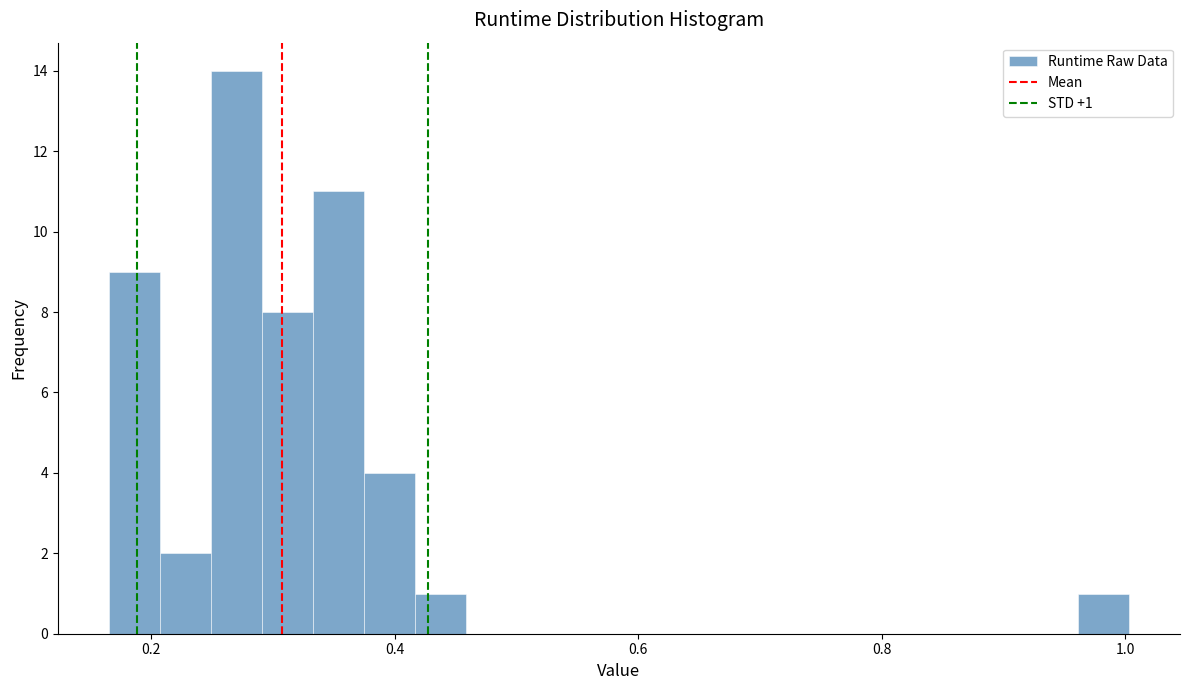

Around what value on the x-axis is the tallest bar? Give the approximate position of its centre, as read against the axis.

0.28